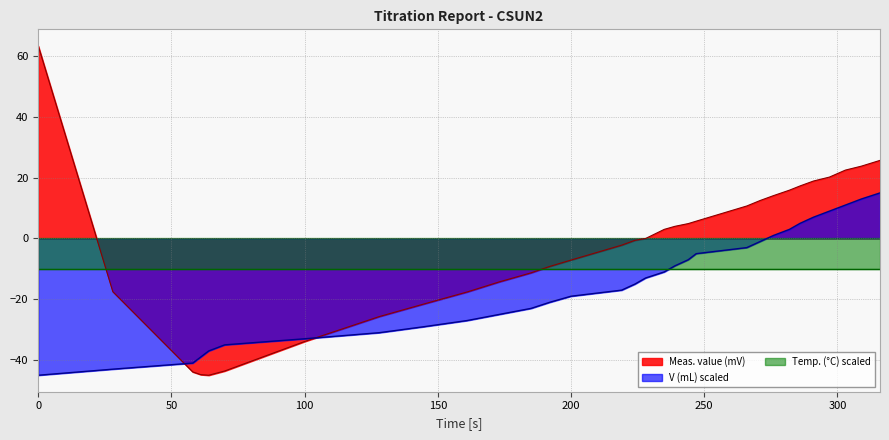

Reading left to right, list all the values displayed in this chart.

Meas. value (mV): 0=63.4	28=-17.5	58=-43.9	61=-44.8	64=-45.0	70=-43.6	100=-33.9	128=-25.7	145=-21.5	161=-17.6	173=-14.3	185=-11.3	192=-9.2	200=-7.1	219=-2.2	224=-0.6	228=0.0	235=3.0	239=4.0	244=4.9	247=5.7	266=10.7	271=12.5	276=14.1	282=15.9	286=17.3	291=18.9	297=20.2	303=22.5	309=23.8	316=25.7
V (mL): 0=-45.0	28=-43.0	58=-41.0	61=-39.0	64=-37.0	70=-35.0	100=-33.0	128=-31.0	145=-29.0	161=-27.0	173=-25.0	185=-23.0	192=-21.0	200=-19.0	219=-17.0	224=-15.0	228=-13.0	235=-11.0	239=-9.0	244=-7.0	247=-5.0	266=-3.0	271=-1.0	276=1.0	282=3.0	286=5.0	291=7.0	297=9.0	303=11.0	309=13.0	316=15.0